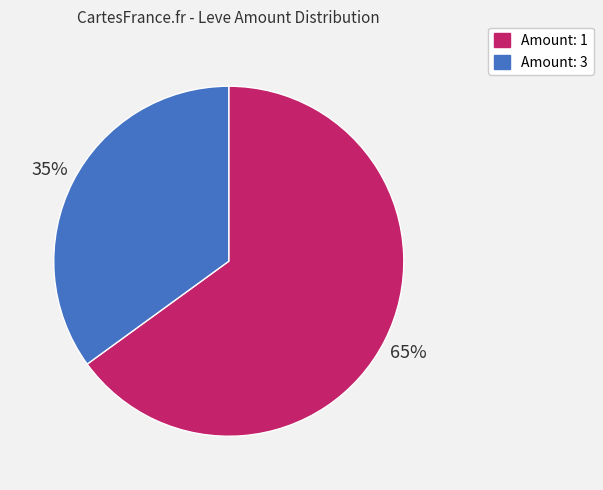

To the nearest percent, what is the average slice percentage?

50%